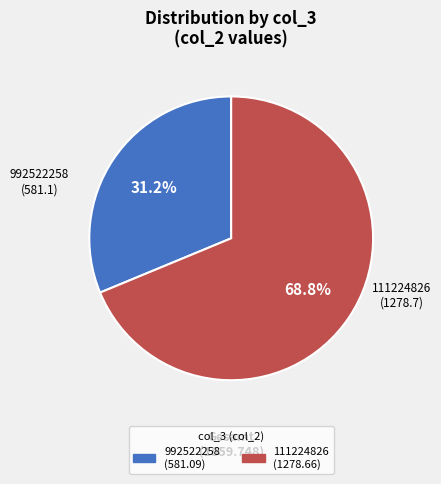

To the nearest percent, what is the average slice percentage?

50%